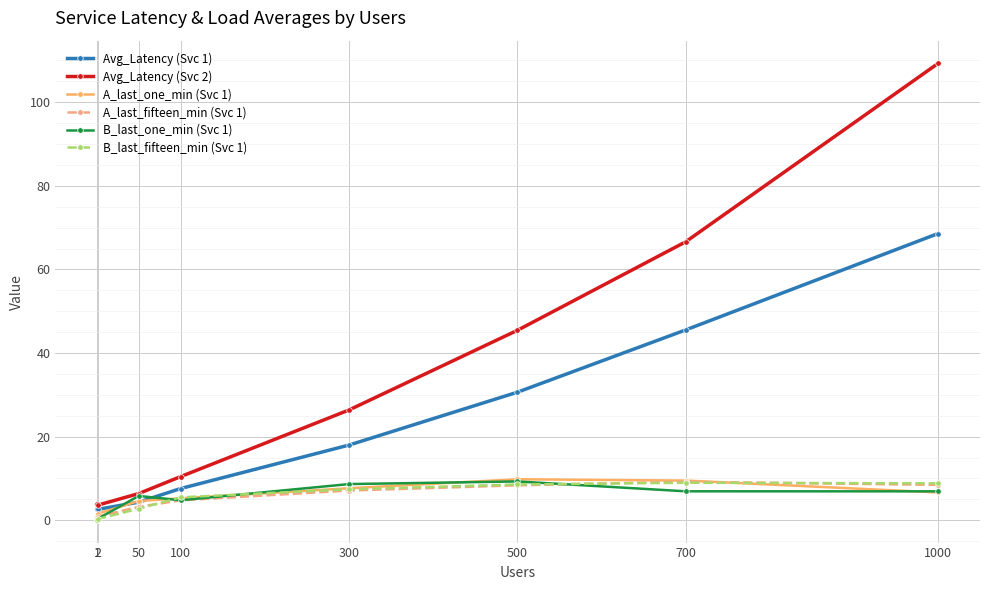

Does the chart display data point markers on the line(s)?

Yes